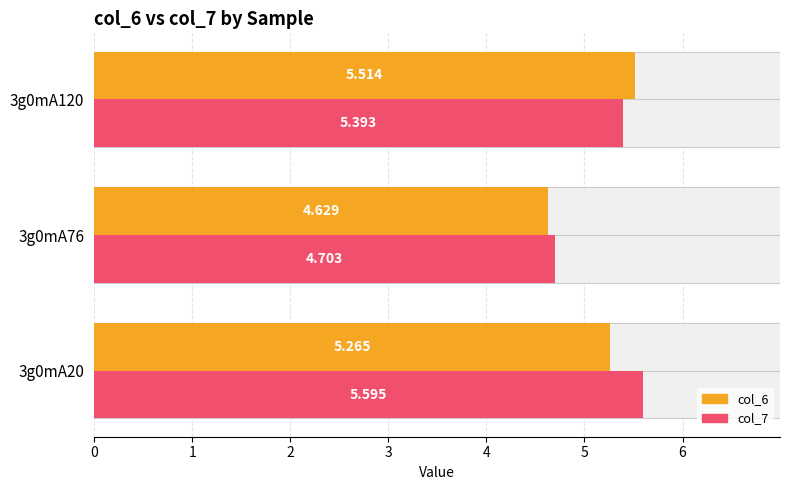

Which series has the largest total across all categories?

col_7